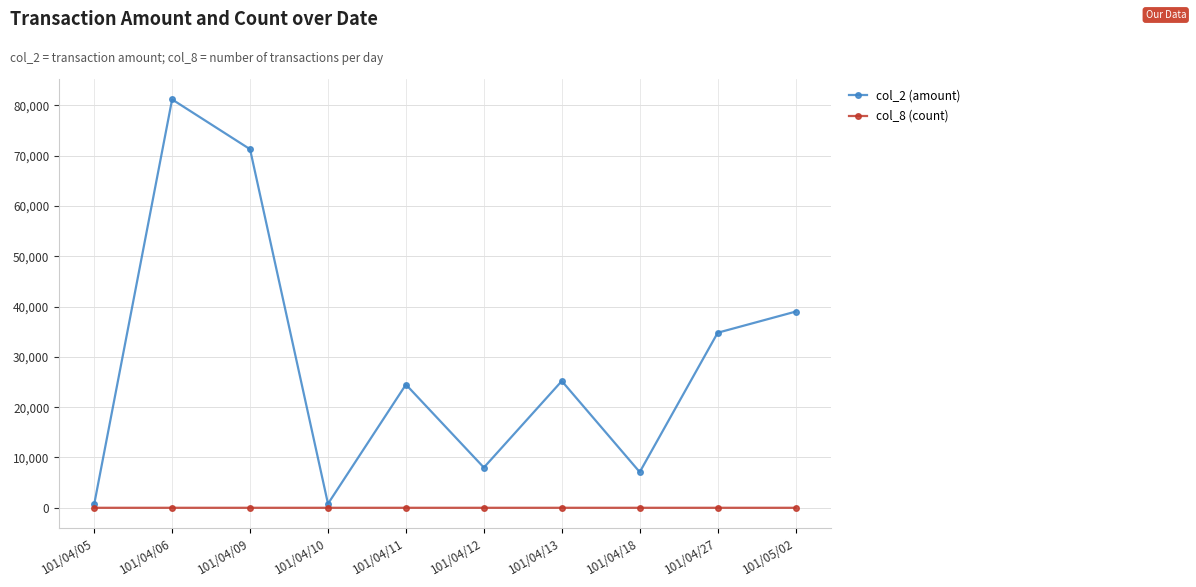

The value of col_8 (count) at 101/04/27 is 1. True or false?

True